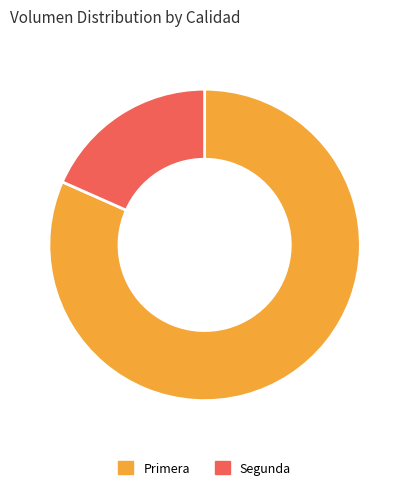

Is the sum of Segunda and Primera greater than half?

Yes